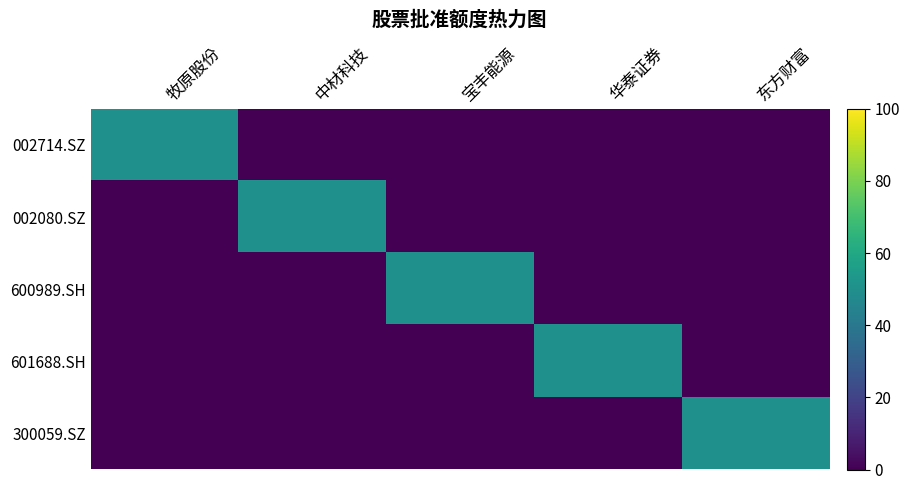

At how many categories does at least one series exceed 22?

5